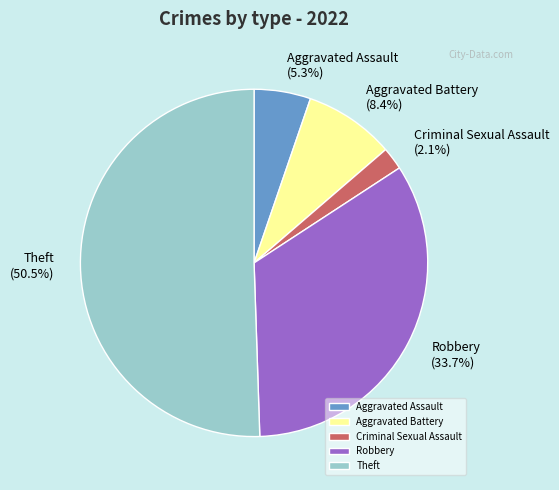

What is the ratio of the value at Theft to the value at Aggravated Battery?

6.0